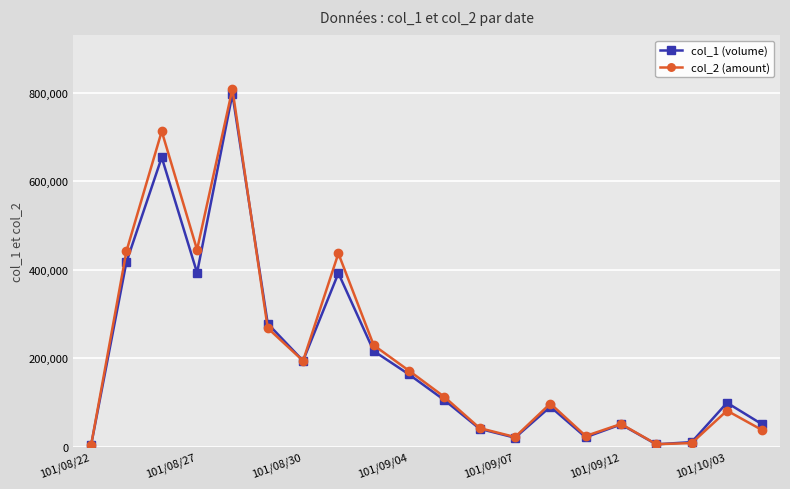

Which series has the widest spread of values?

col_2 (amount)